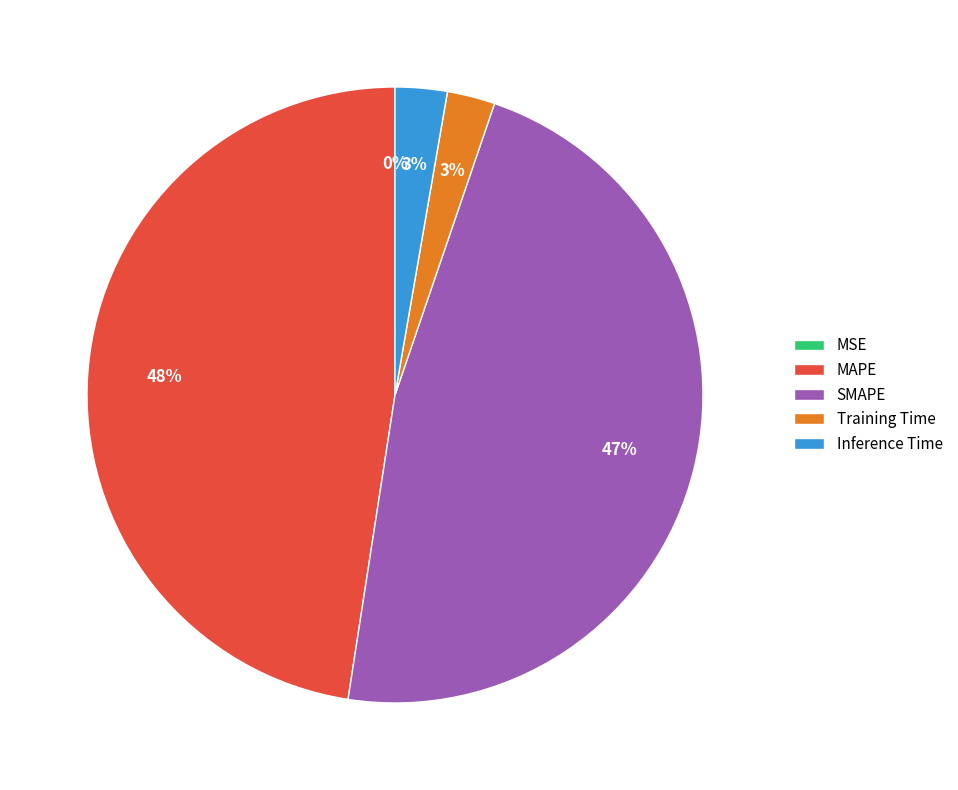

Is SMAPE the majority of the pie?

No